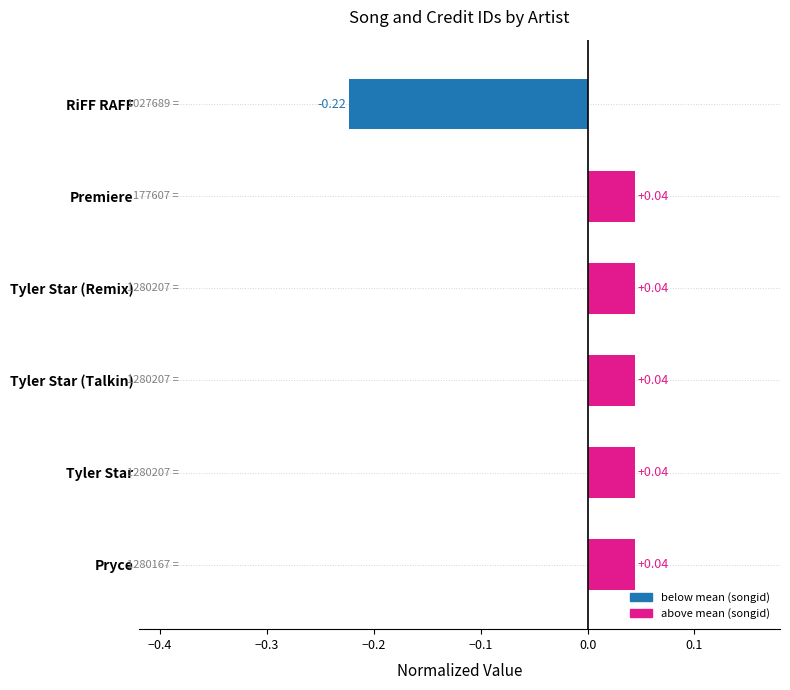

What is the difference between the maximum and minimum values?

0.3